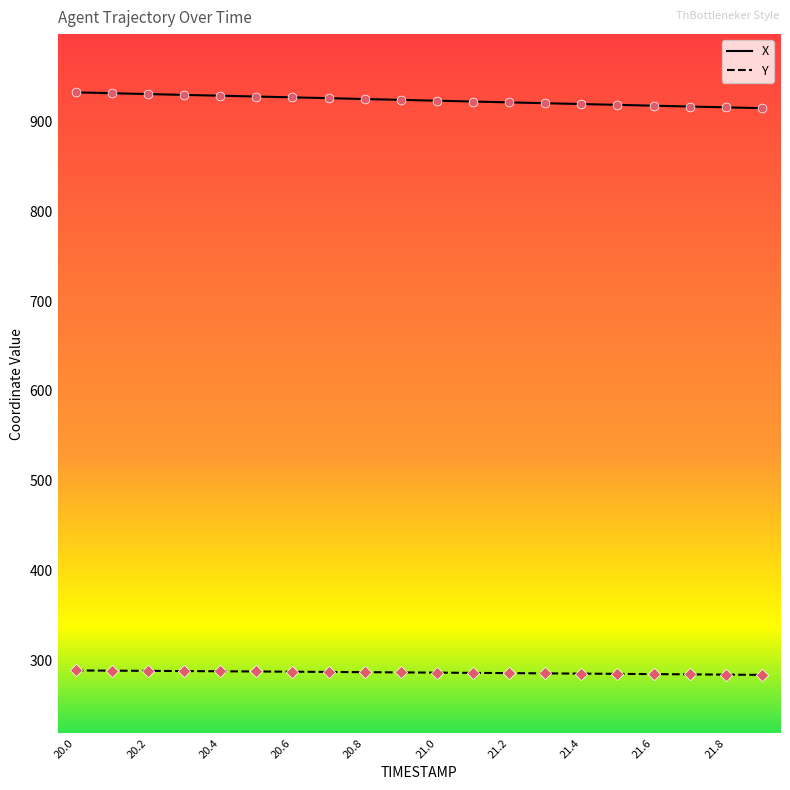

What is the difference between the maximum and minimum values in the X series?

17.6